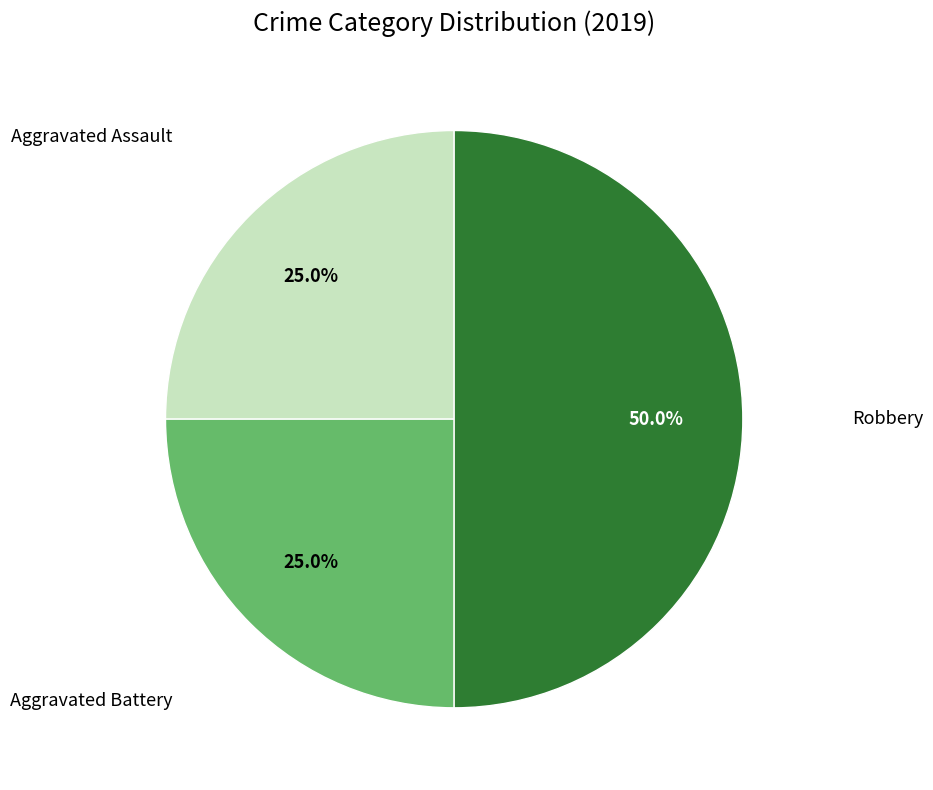

Count the number of slices in the pie.

3